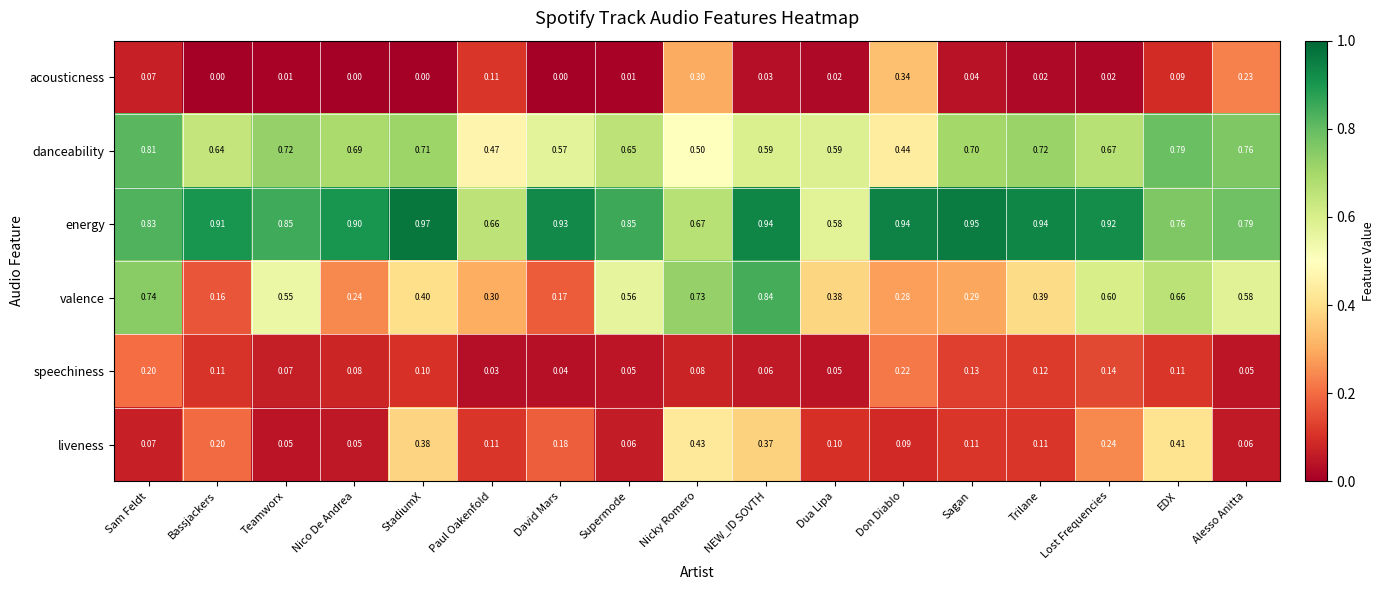

Which series has the widest spread of values?

valence